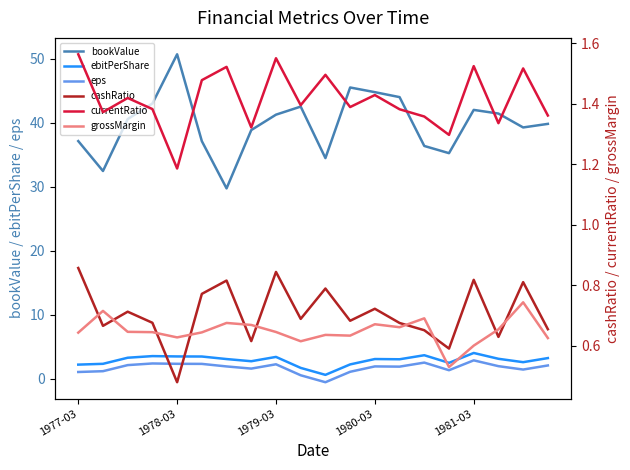

What is the highest value of the bookValue series?

50.7